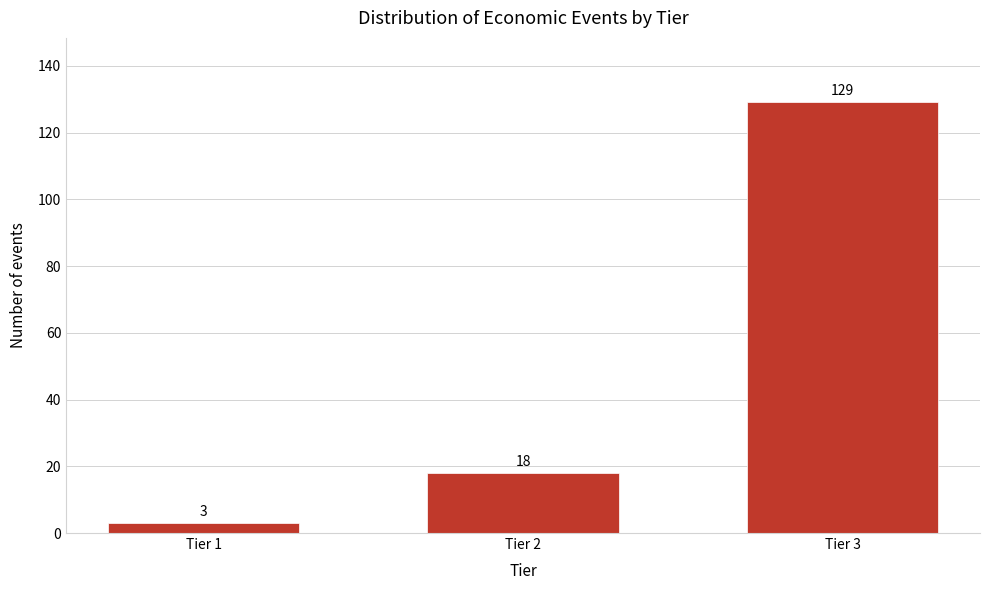

Reading left to right, transcribe all the data shown in this chart.

Tier 1=3	Tier 2=18	Tier 3=129